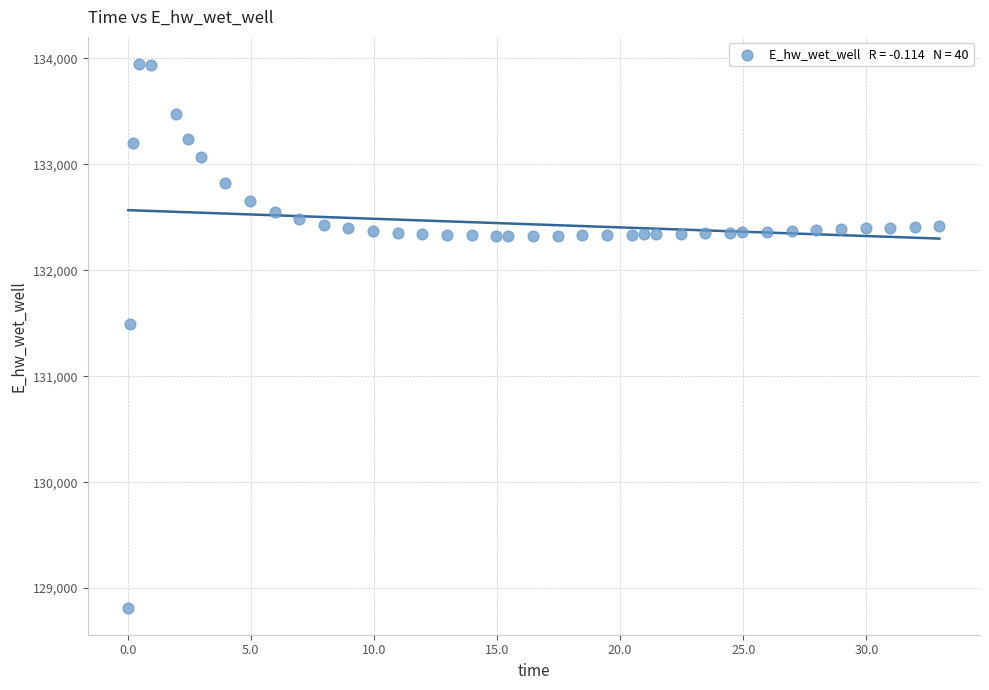

What Y value in the scatter plot is closest to 131381?

131491.4